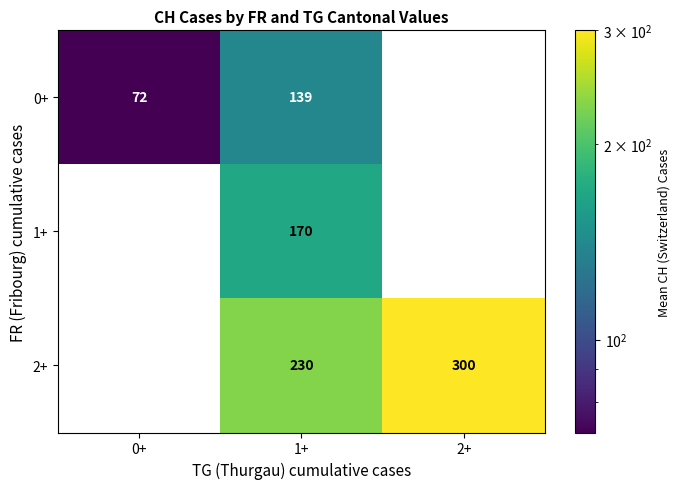

Where is 0+ nearest to the value 69?

0+